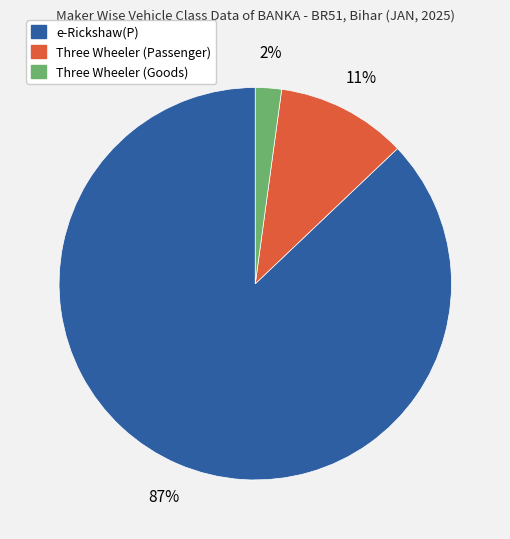

Does any single category account for the majority?

Yes